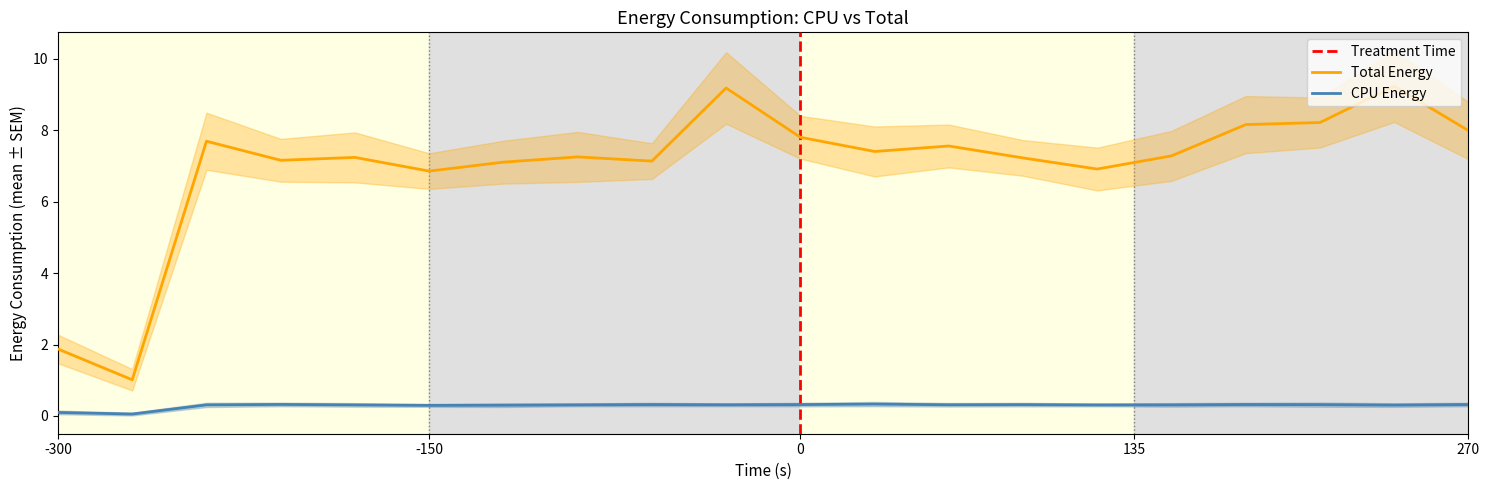

What is the minimum value for Total Energy?

1.0